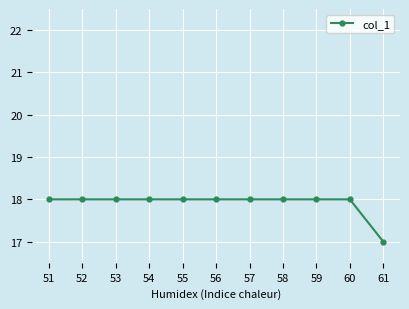

The chart shows a value of 18 at 54. True or false?

True